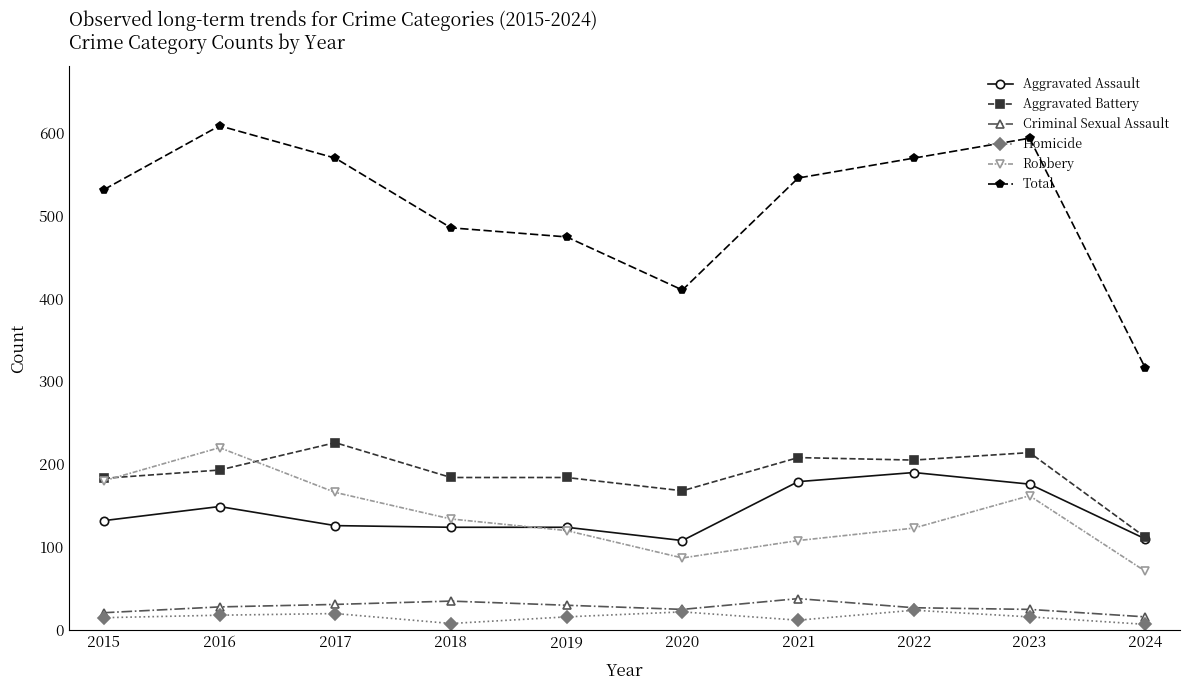

How many distinct data groups are displayed?

6